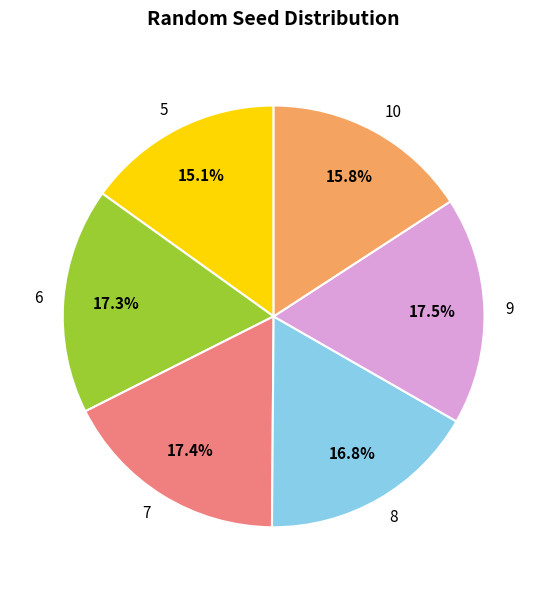

To the nearest percent, what portion does 8 represent?

17%